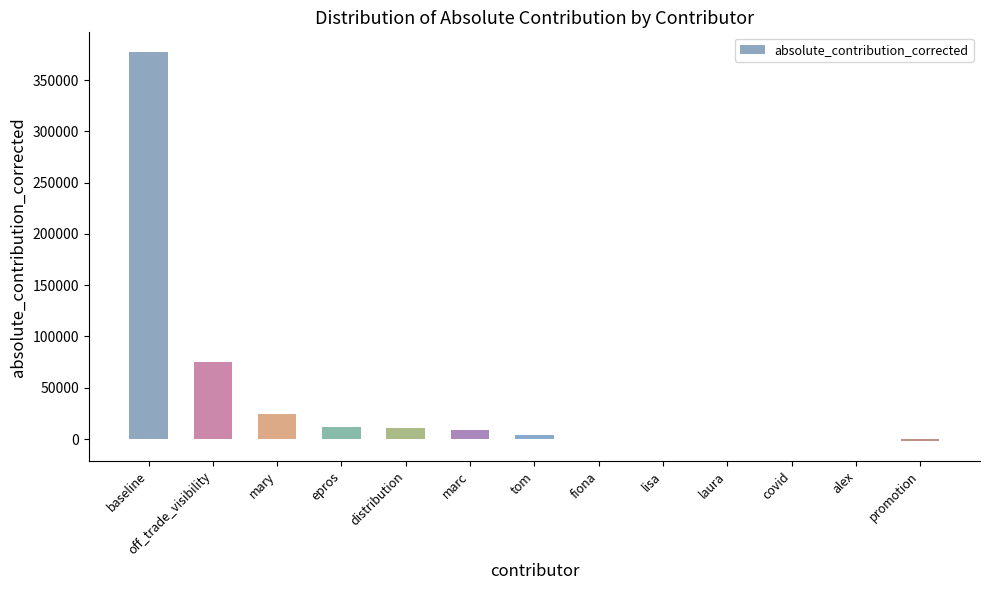

At which category does the chart reach its peak across all series?

baseline